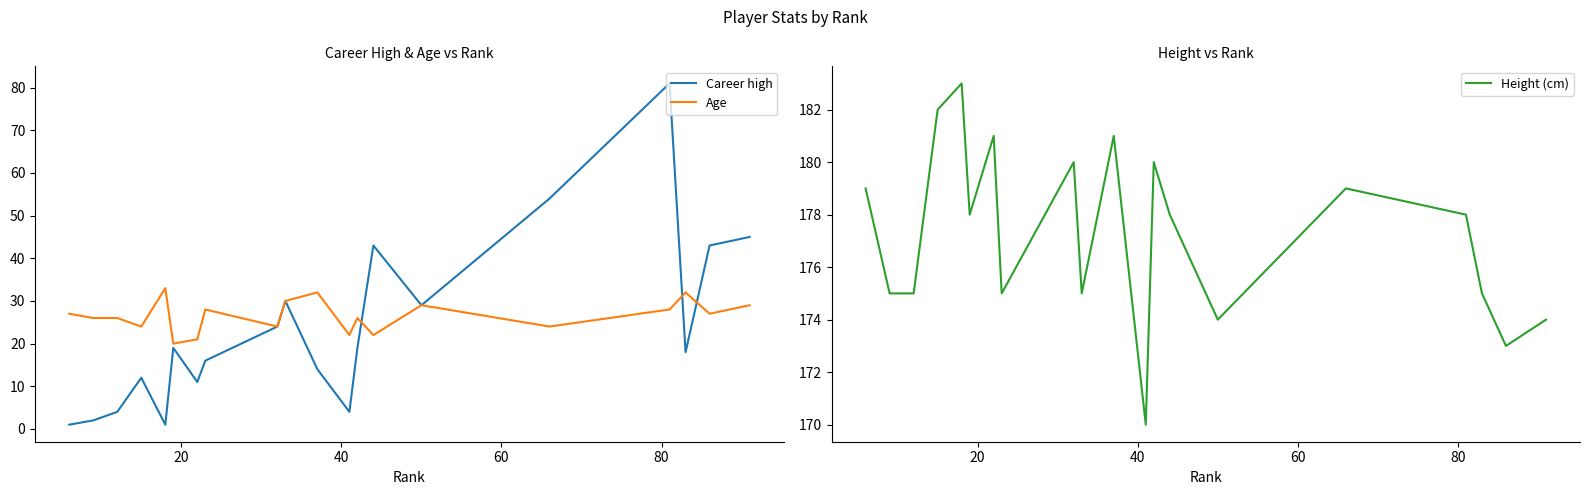

What is the value of the Age point at the 15th from the left?

29